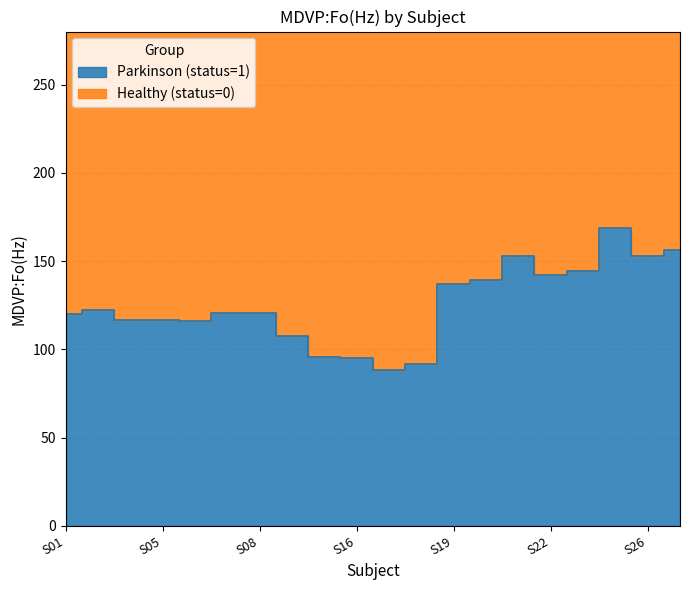

What is the minimum value shown in the chart?

88.3